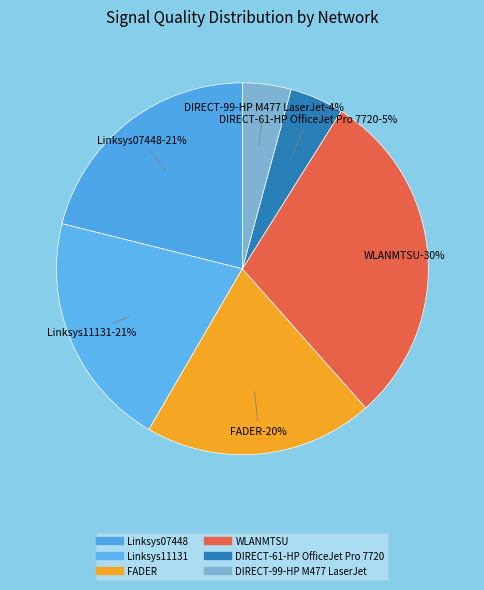

Is there a majority slice in this chart?

No